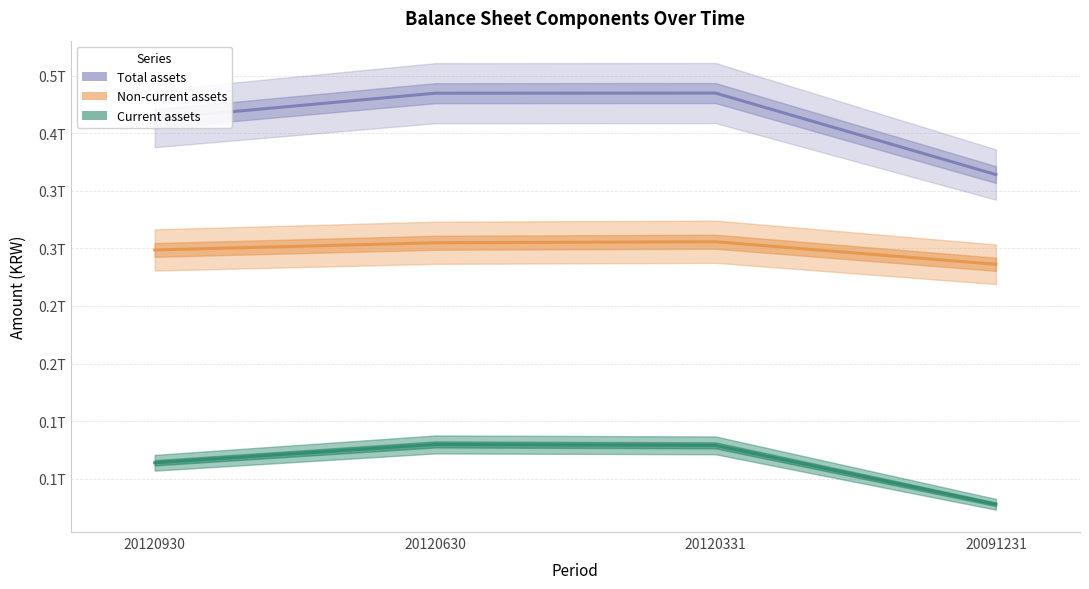

At how many categories does at least one series exceed 113641975602?

4